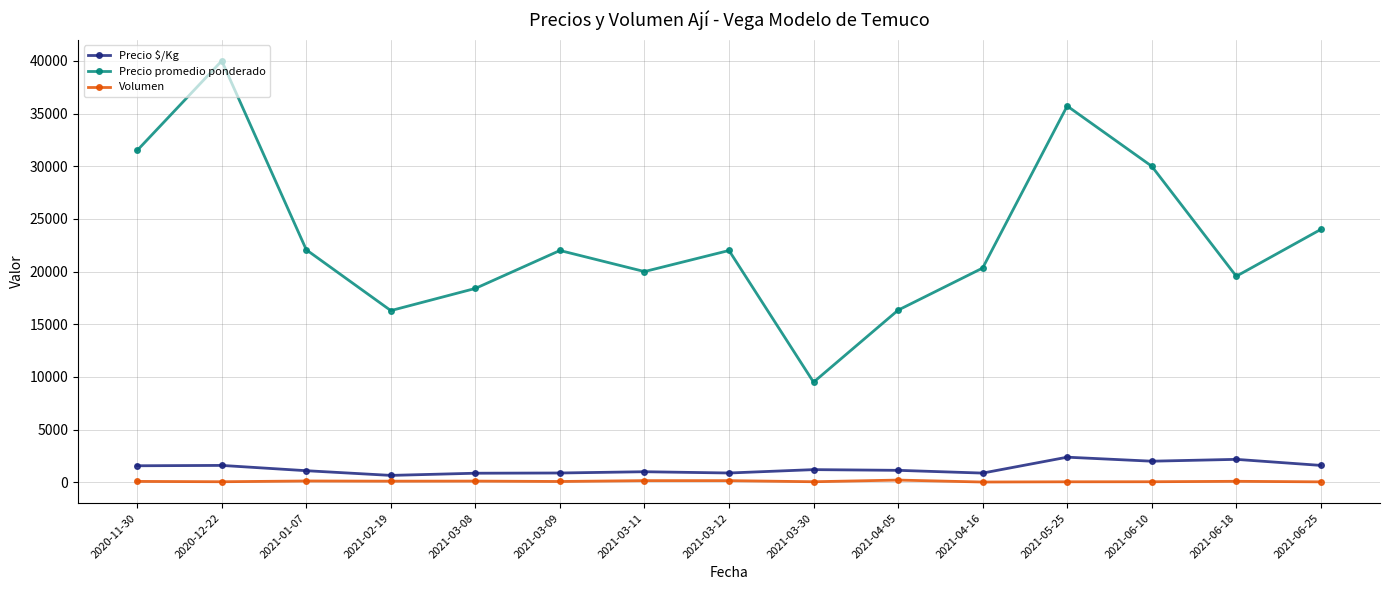

Read the Volumen value at 2021-03-08.

112.0